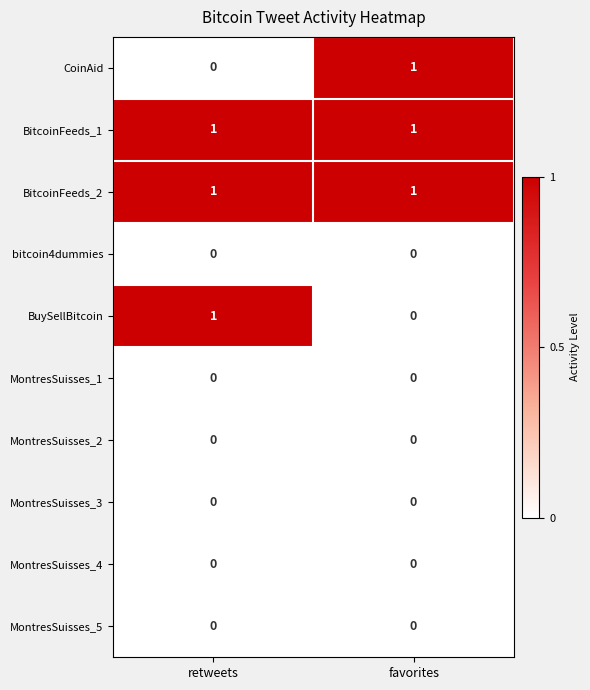

The MontresSuisses_4 series shows 0 at retweets. True or false?

True